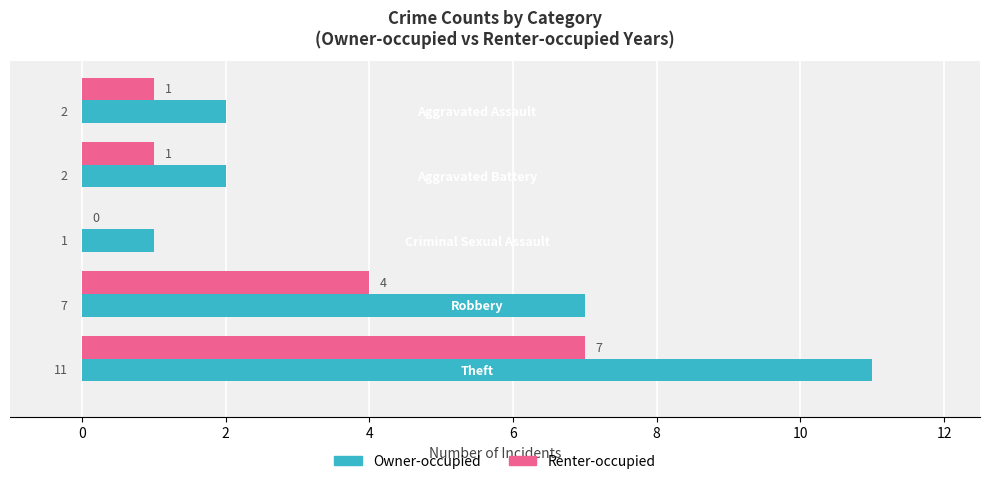

Which series has the largest total across all categories?

Owner-occupied